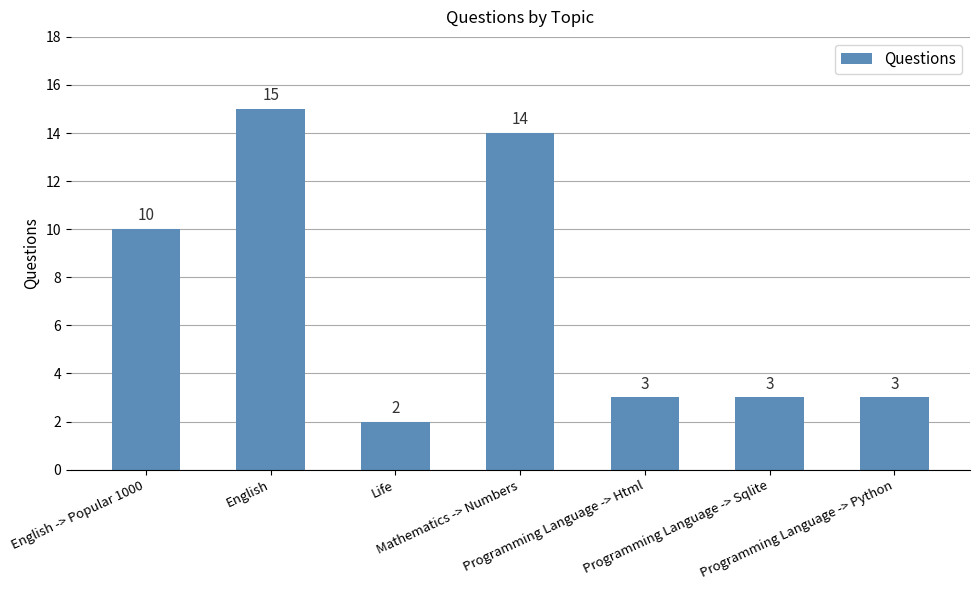

True or false: the data shows 5 at Programming Language -> Sqlite.

False